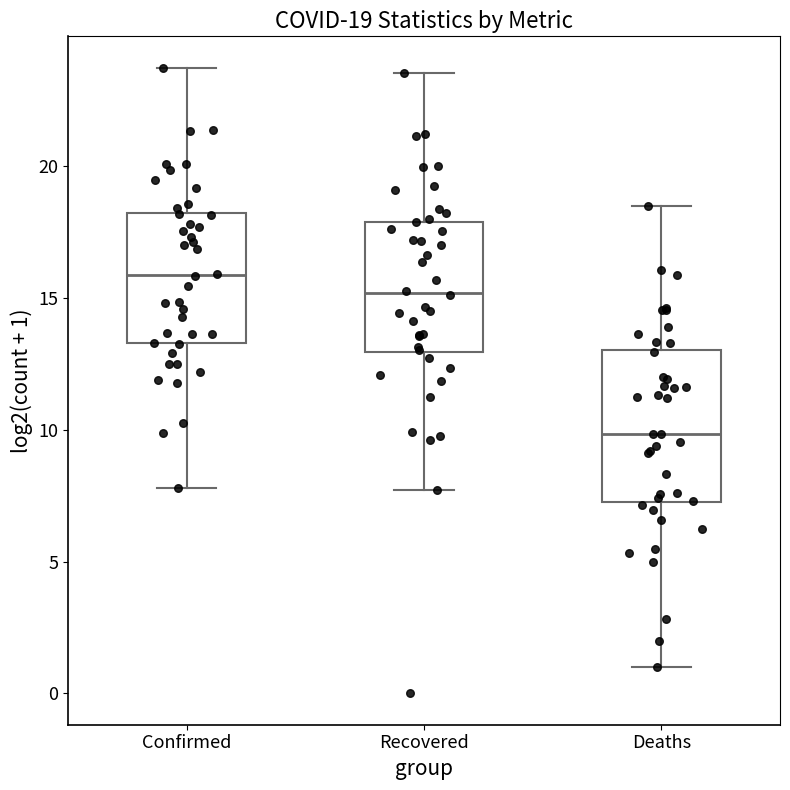

Which box is the tallest, from its lower edge to its upper edge?

Deaths